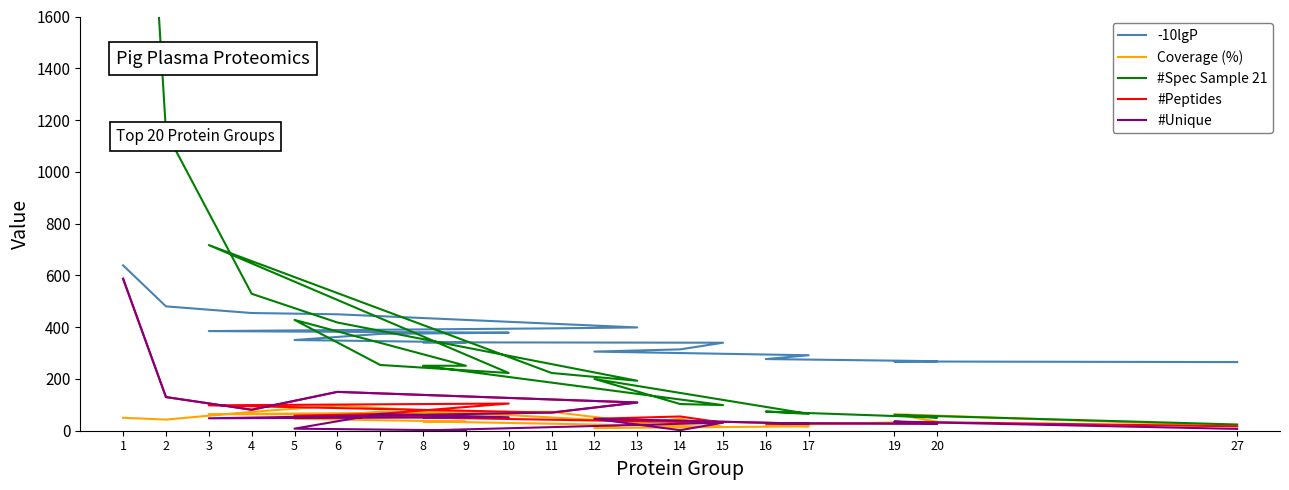

What is the average value of the -10lgP series?

365.9